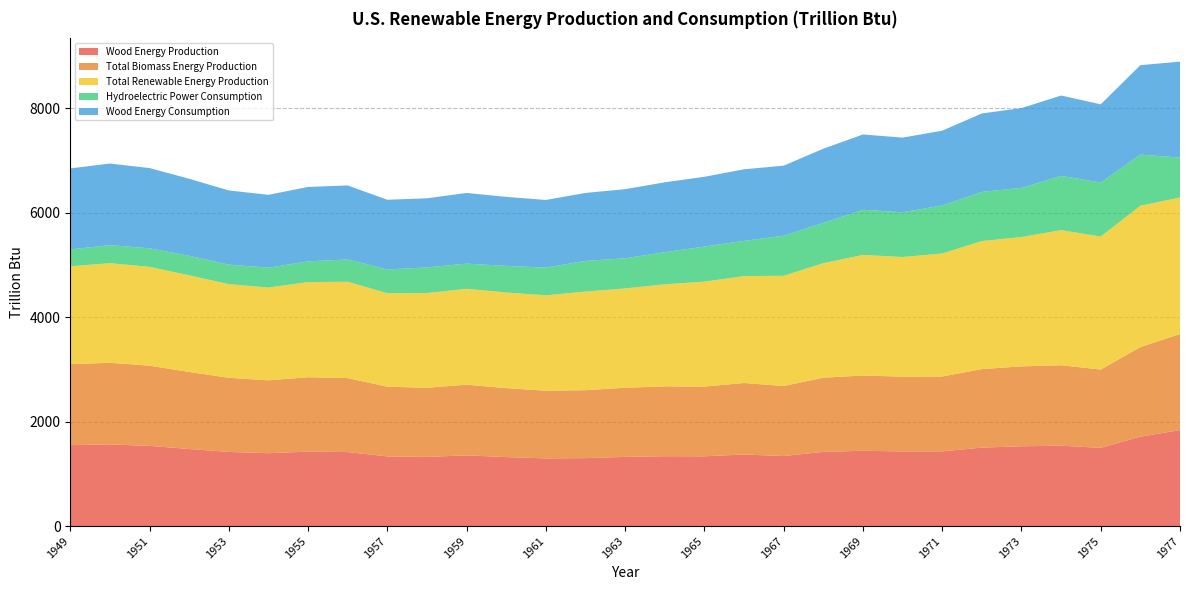

Reading left to right, transcribe all the data shown in this chart.

Wood Energy Production: 1549.3	1562.3	1534.7	1474.4	1418.6	1394.3	1424.1	1415.9	1333.6	1323.1	1352.9	1319.9	1294.8	1300.2	1323.3	1336.8	1334.8	1369.0	1340.2	1419.5	1440.5	1428.6	1430.2	1501.0	1527.0	1537.8	1496.9	1711.5	1836.5
Total Biomass Energy Production: 1549.3	1562.3	1534.7	1474.4	1418.6	1394.3	1424.1	1415.9	1333.6	1323.1	1352.9	1319.9	1294.8	1300.2	1323.3	1336.8	1334.8	1369.0	1340.2	1419.5	1440.5	1431.0	1432.3	1503.1	1529.1	1539.7	1498.7	1713.4	1838.3
Total Renewable Energy Production: 1872.6	1906.5	1890.8	1848.7	1792.6	1775.2	1820.7	1843.2	1788.6	1813.1	1834.5	1829.9	1825.8	1887.5	1900.5	1952.7	2007.5	2045.0	2108.9	2191.7	2307.4	2289.0	2353.8	2449.5	2475.5	2586.0	2544.2	2704.7	2613.5
Hydroelectric Power Consumption: 323.4	344.2	356.1	374.3	374.0	380.9	396.6	427.3	455.0	490.0	481.6	509.9	530.7	586.9	576.6	615.2	672.1	675.4	767.5	770.7	864.8	856.3	919.6	941.5	939.8	1038.0	1034.4	979.0	762.9
Wood Energy Consumption: 1549.3	1562.3	1534.7	1474.4	1418.6	1394.3	1424.1	1415.9	1333.6	1323.1	1352.9	1319.9	1294.8	1300.2	1323.3	1336.8	1334.8	1369.0	1340.2	1419.5	1440.5	1428.6	1430.2	1501.0	1527.0	1537.8	1496.9	1711.5	1836.5